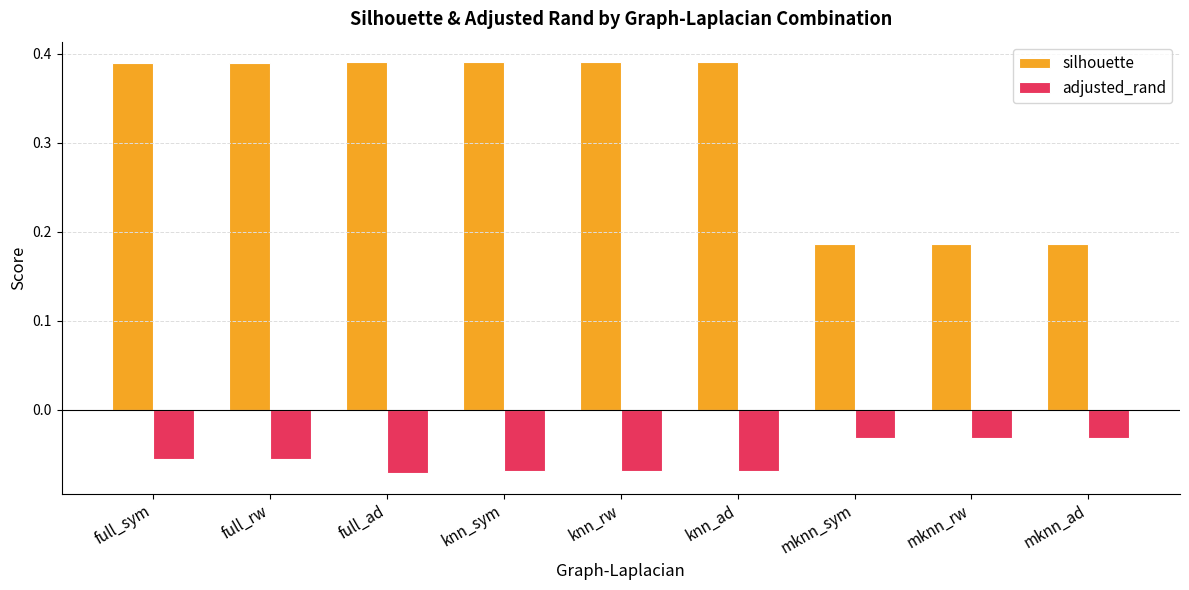

How many bars are there in total?

18